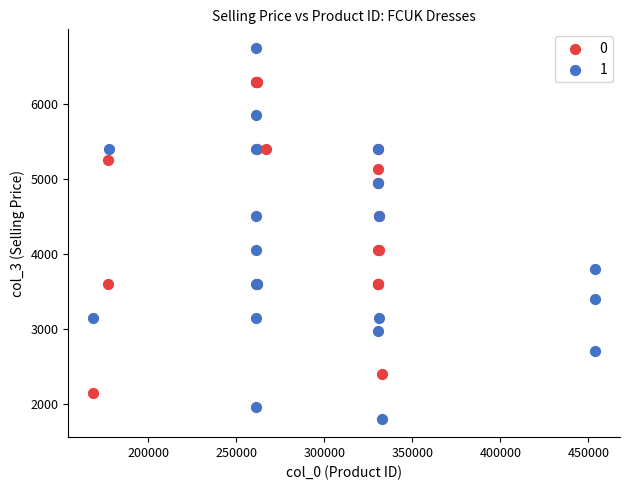

Which series reaches the minimum Y coordinate?

1